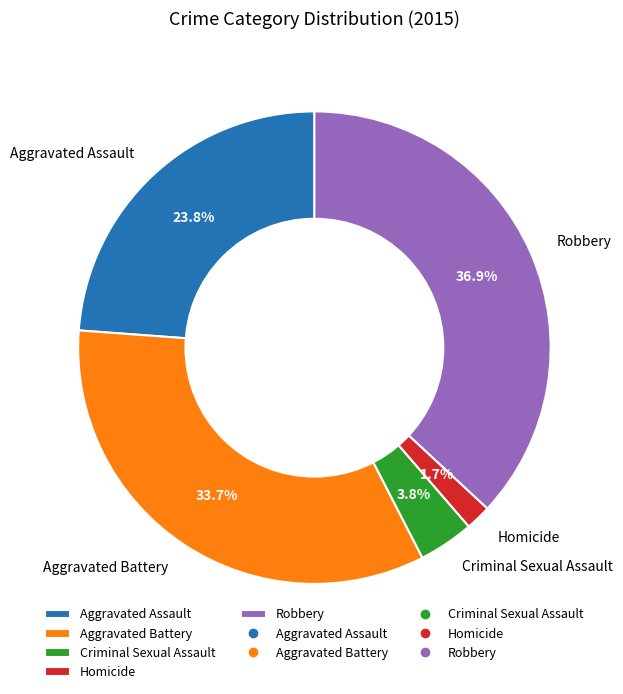

Is Homicide the majority of the pie?

No